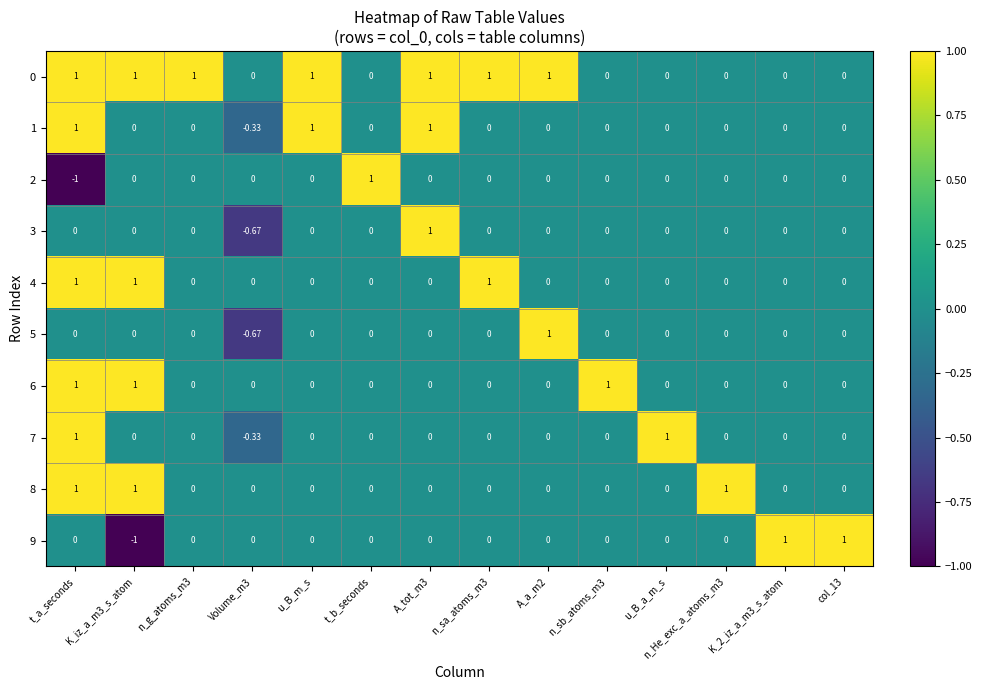

Is the value of 5 at Volume_m3 greater than the value of 0 at Volume_m3?

No